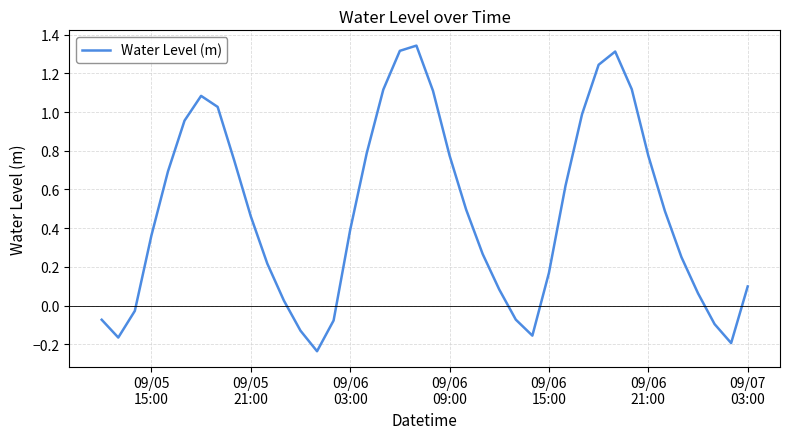

What is the difference between the maximum and minimum values?

1.6